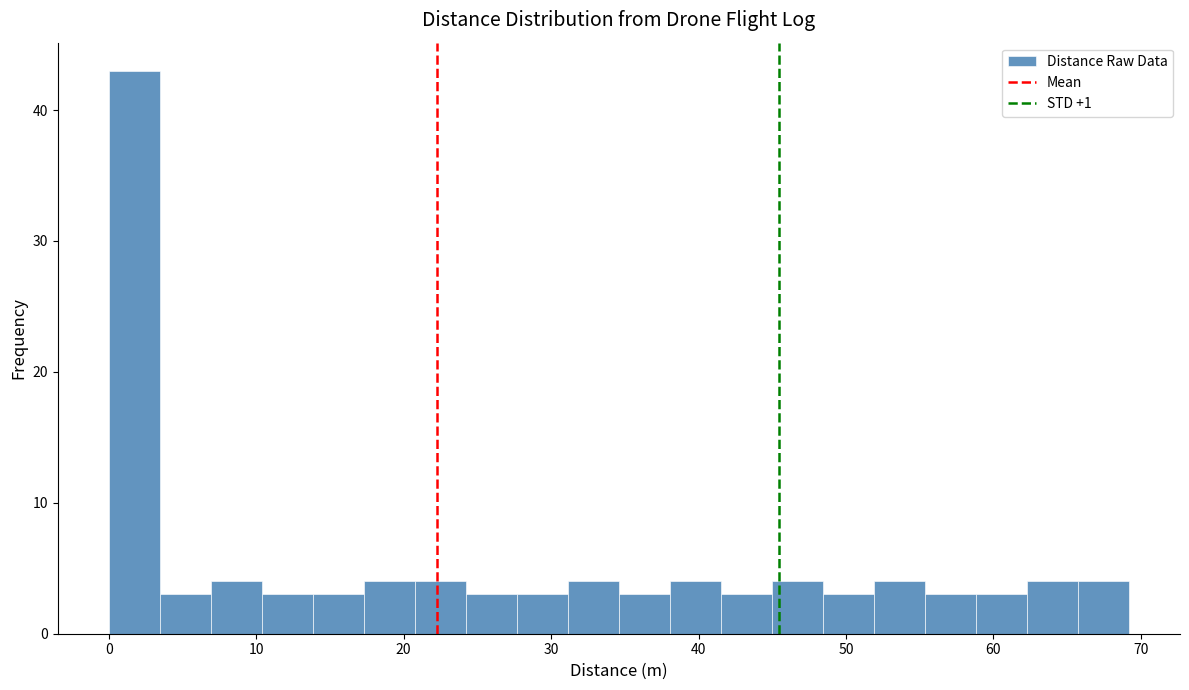

Read against the x-axis, roughly where is the centre of the tallest bar?

2